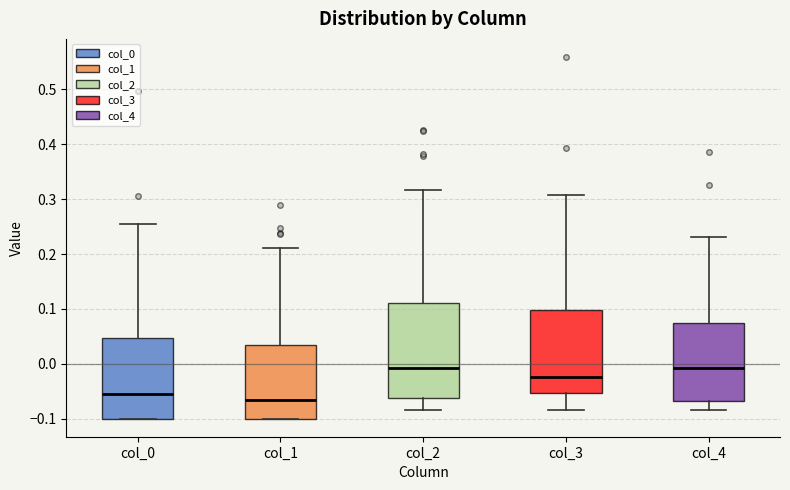

Reading left to right, transcribe this box plot: for each box, give where its median line is, the range the box spans, and where its two whiskers end, as read against the y-axis. The values are not printed on the chart, so give them approximately, as read against the axis.

col_0: median -0.06, box -0.10 to 0.05, whiskers -0.10 to 0.25
col_1: median -0.07, box -0.10 to 0.03, whiskers -0.10 to 0.21
col_2: median -0.01, box -0.06 to 0.11, whiskers -0.08 to 0.32
col_3: median -0.02, box -0.05 to 0.10, whiskers -0.08 to 0.31
col_4: median -0.01, box -0.07 to 0.07, whiskers -0.08 to 0.23